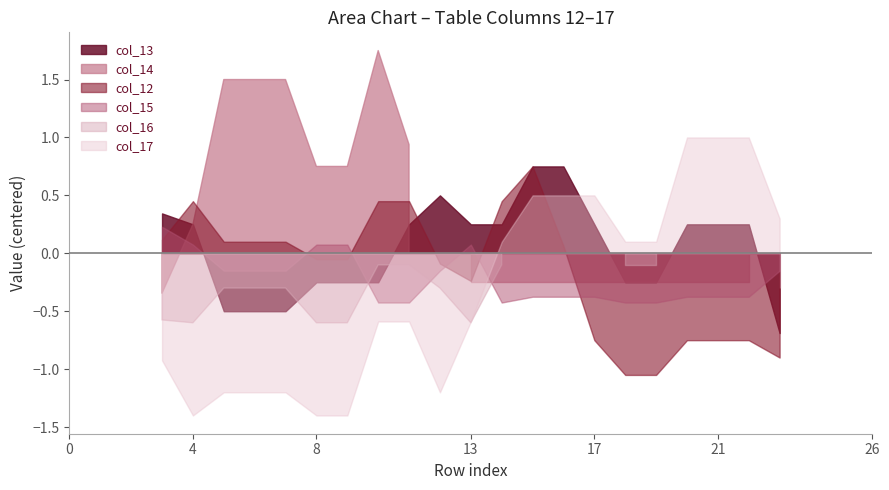

True or false: col_14 has more than 1 points higher than both neighbors.

False